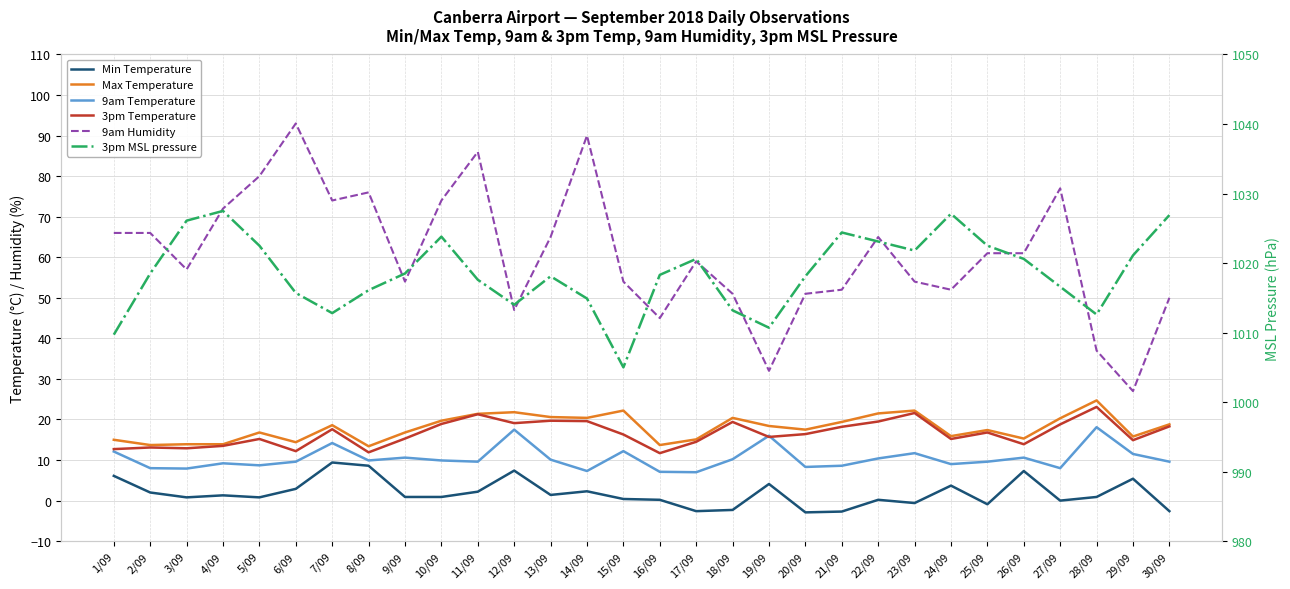

What is the difference between the highest and lowest values at 21/09?

1027.1